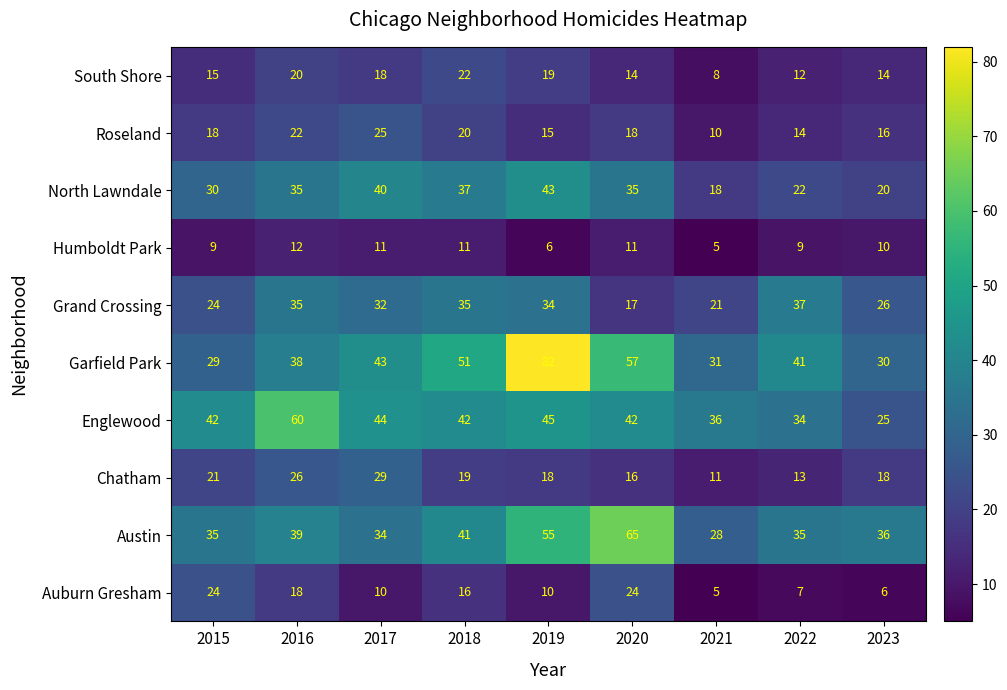

Which label corresponds to the largest value in the chart?

2019